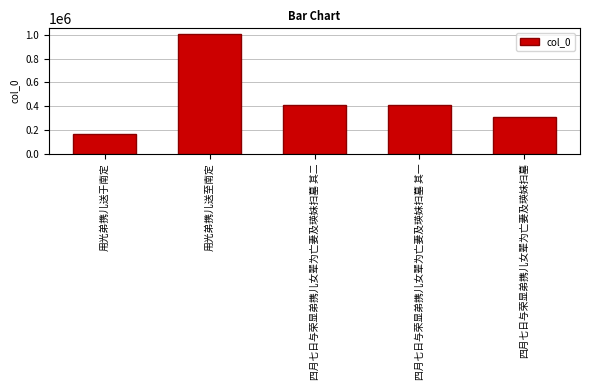

How many data points does each series have?

5